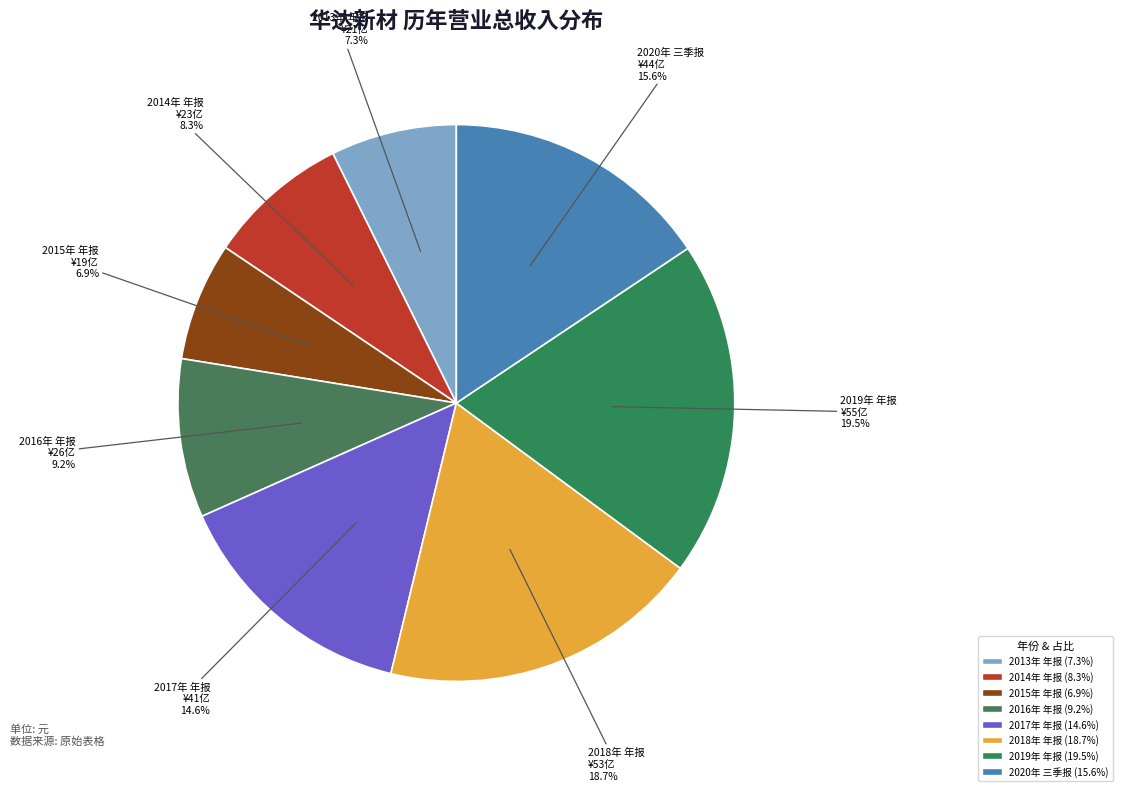

Does 2015年 年报 represent more than half of the total?

No